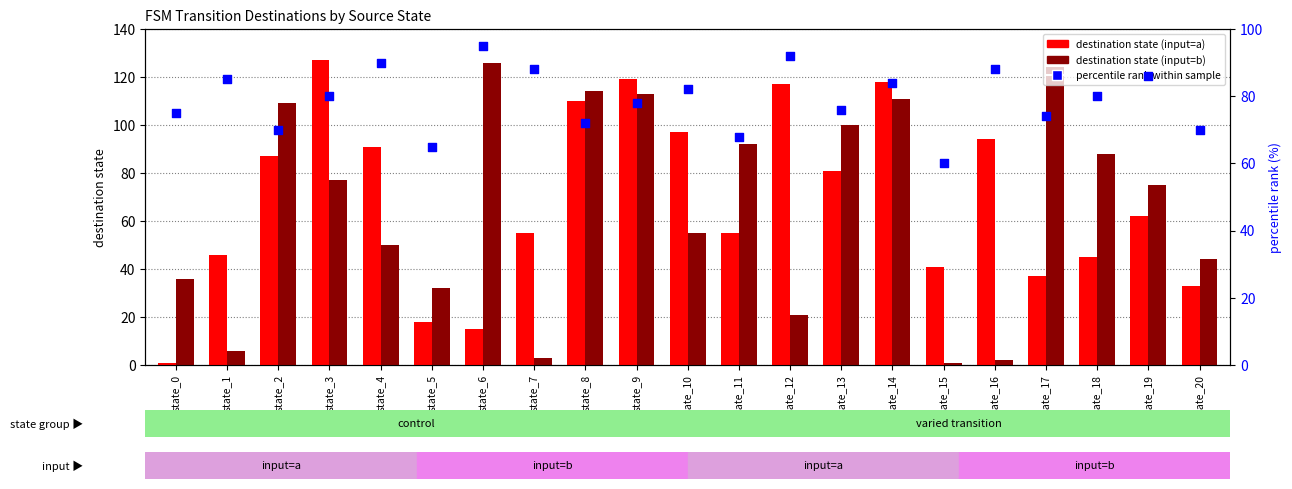

Which series has the largest total across all categories?

percentile rank within sample